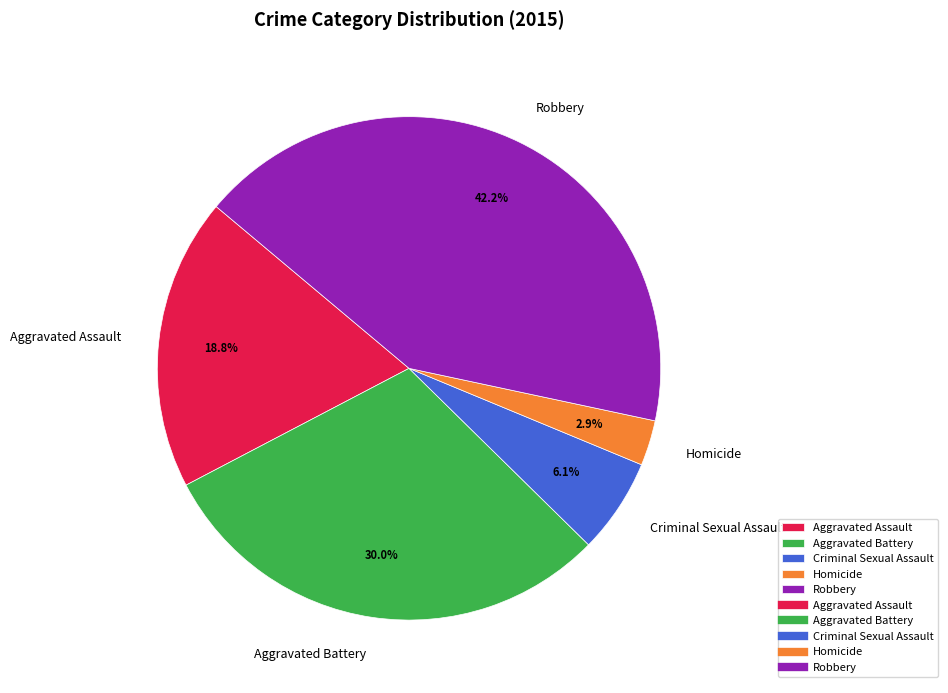

What is the largest slice in the pie chart?

Robbery